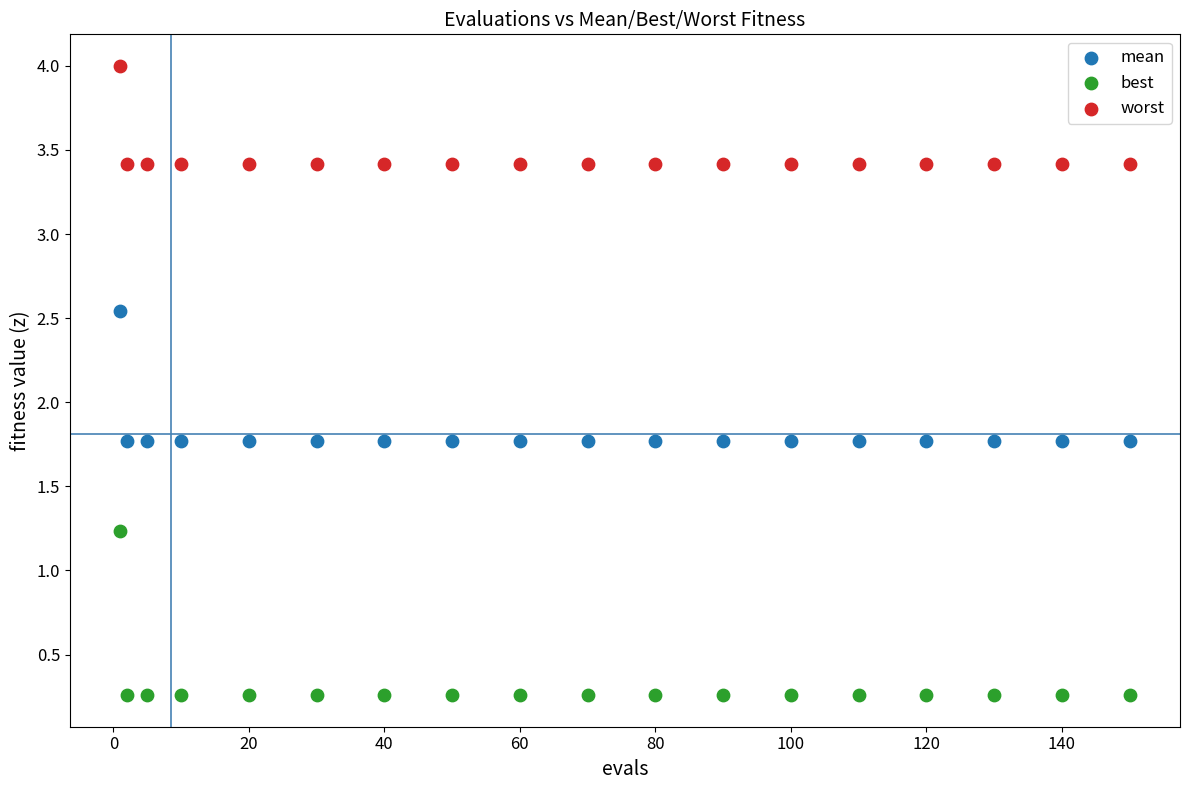

Which series has the largest Y range (max minus min)?

best